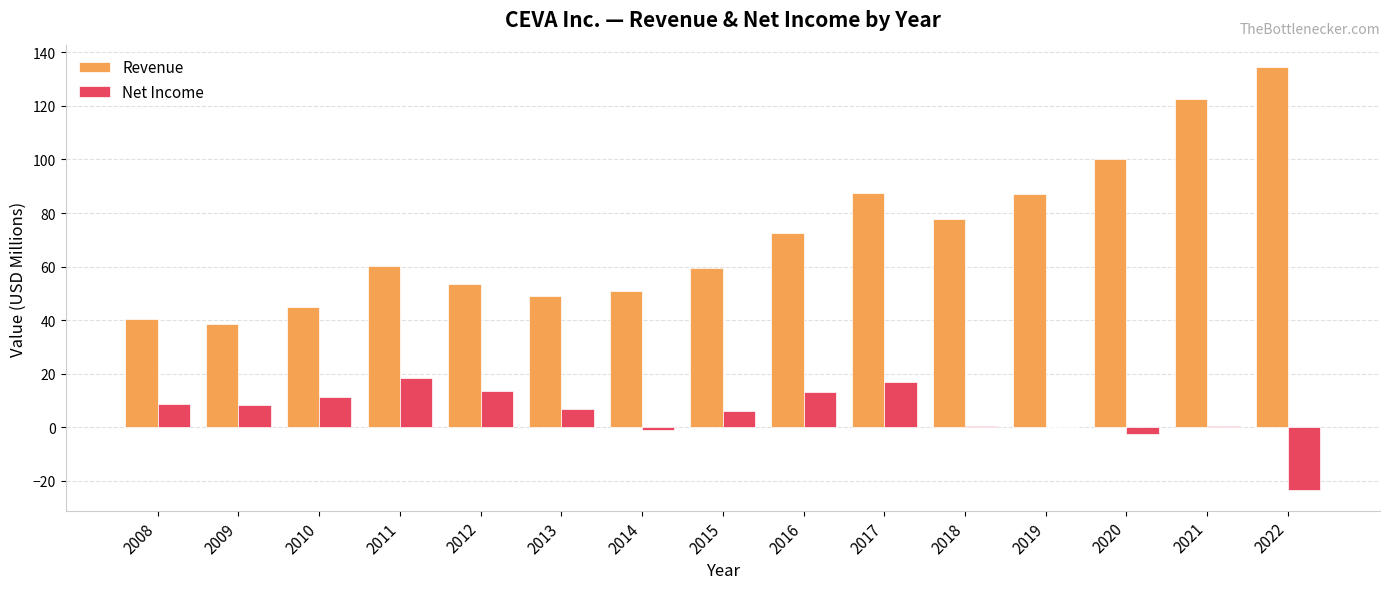

Are the bars grouped side by side (vs. stacked)?

Yes